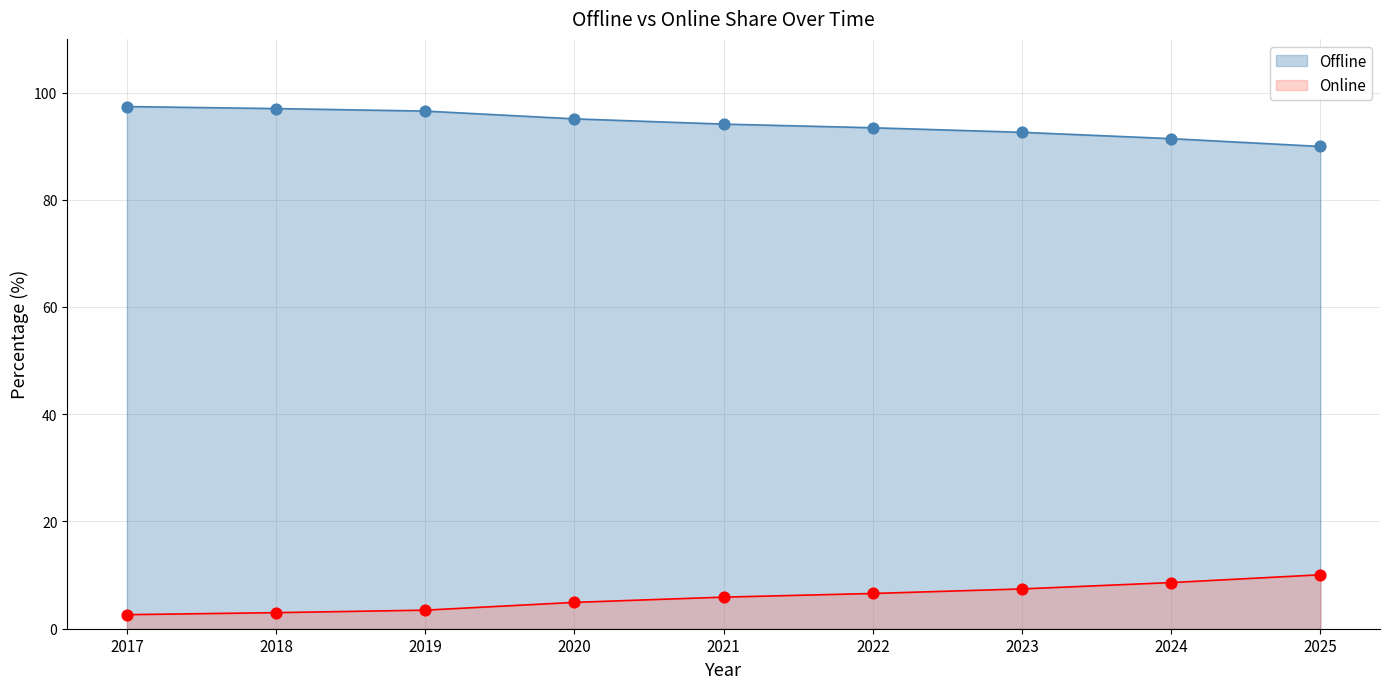

What are all the series names shown in the legend?

Offline, Online